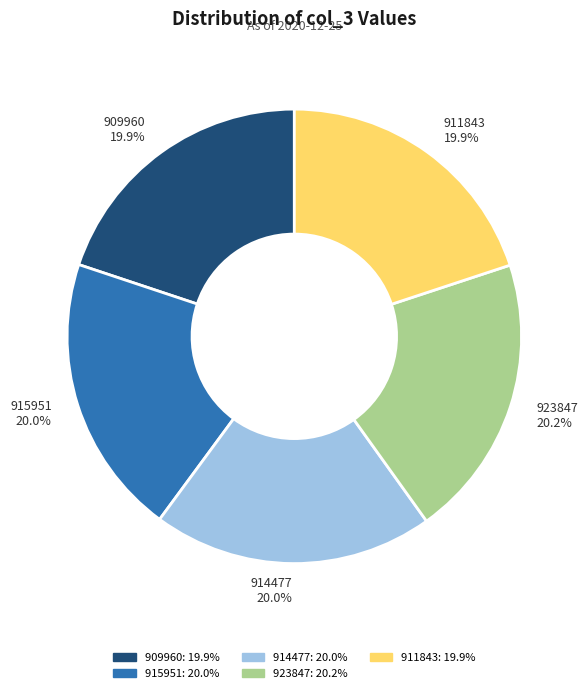

How many slices are in this pie chart?

5